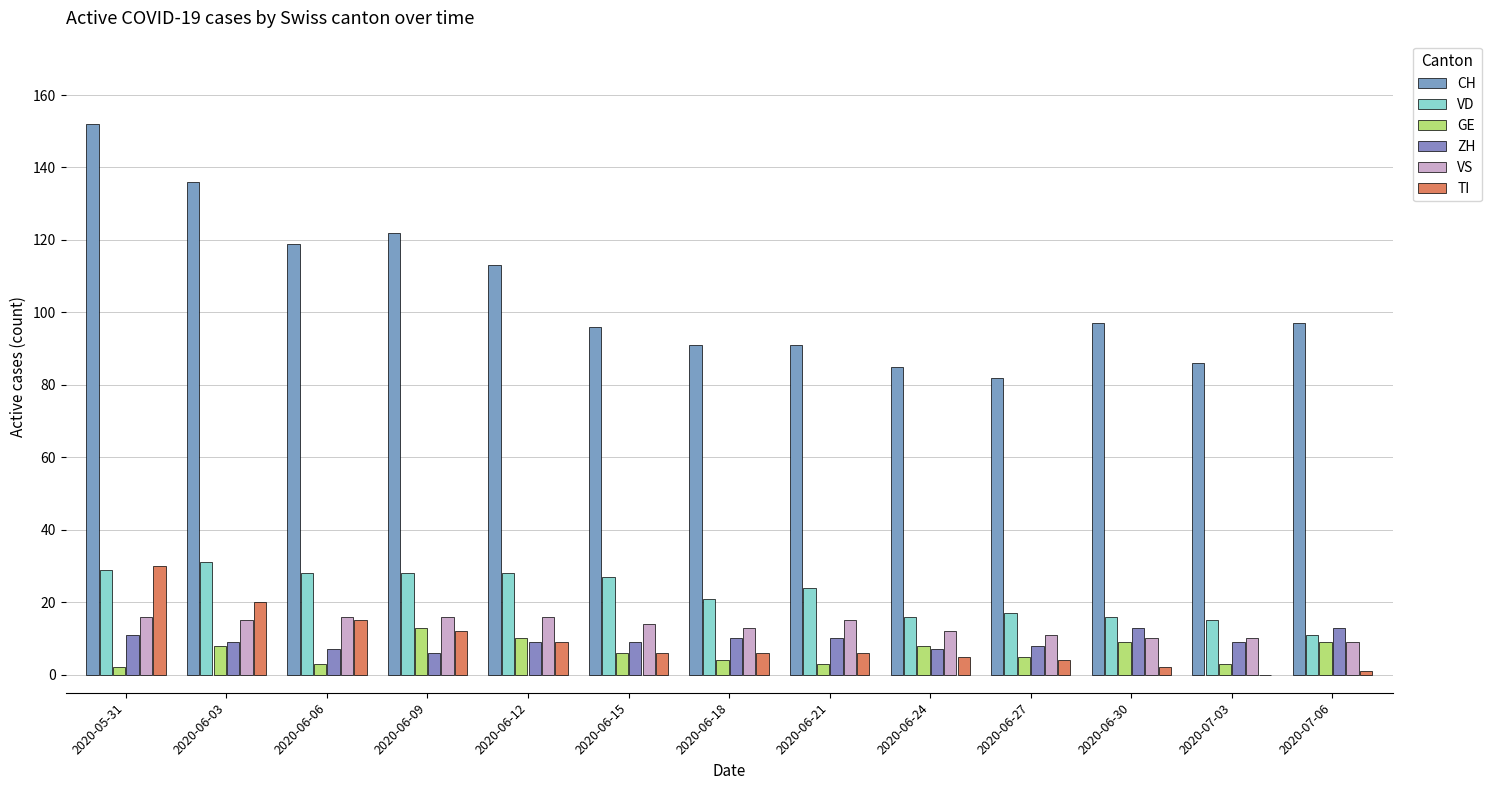

True or false: GE has a value of 2 at 2020-06-18.

False